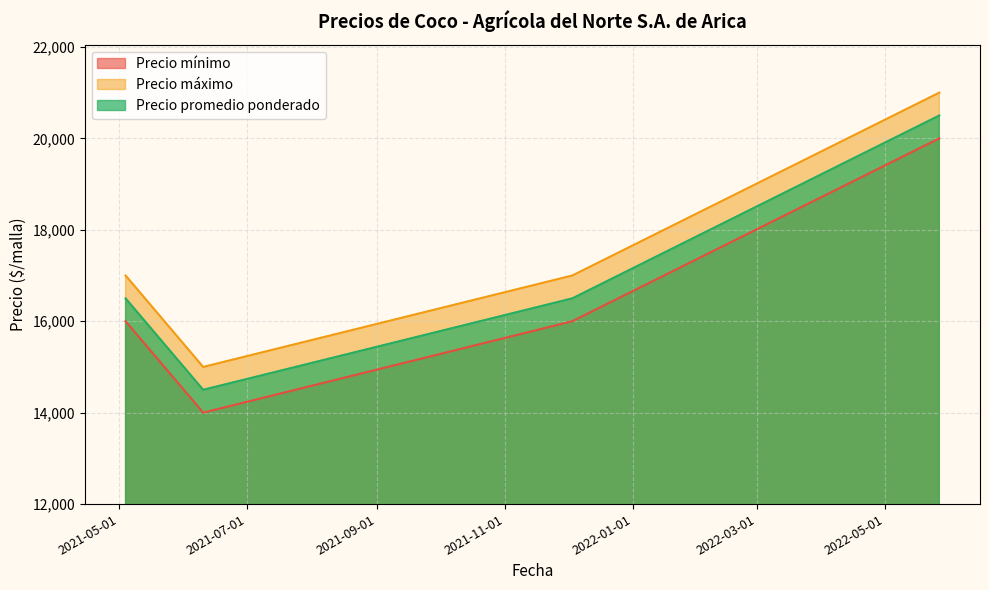

At which label is Precio promedio ponderado closest to 17500?

2021-05-04